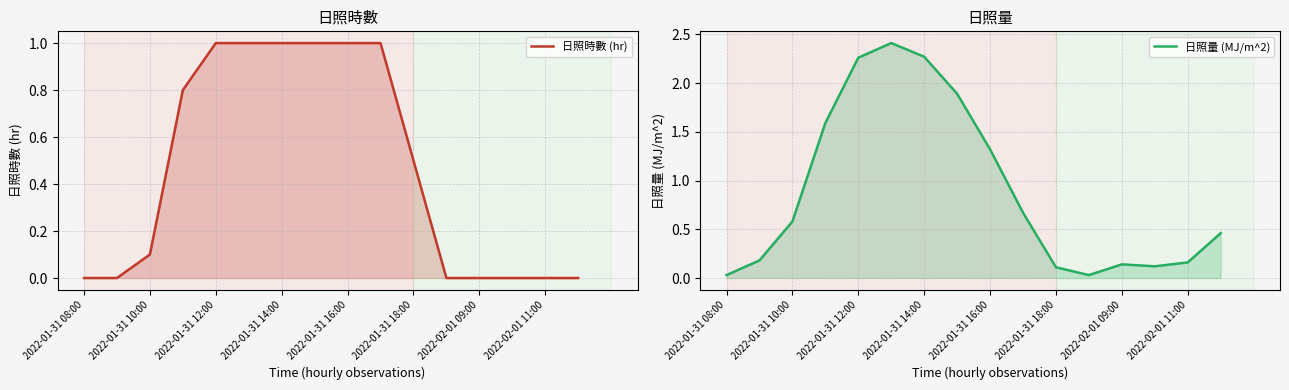

What position from the right is 2022-01-31 18:00?

6